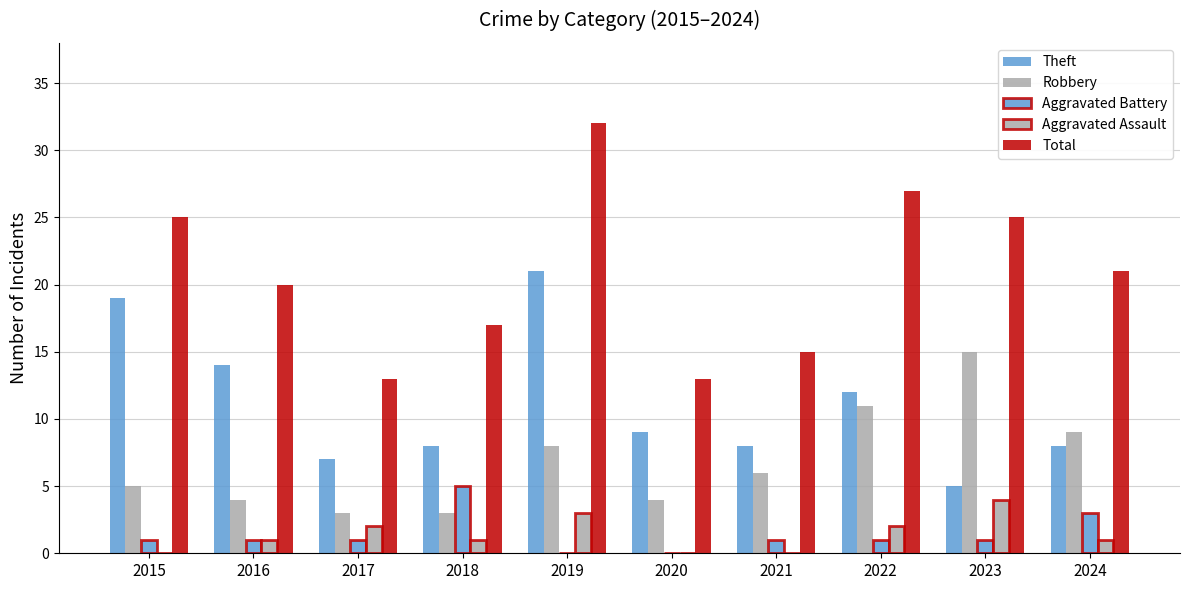

At which category is the sum across all series the highest?

2019